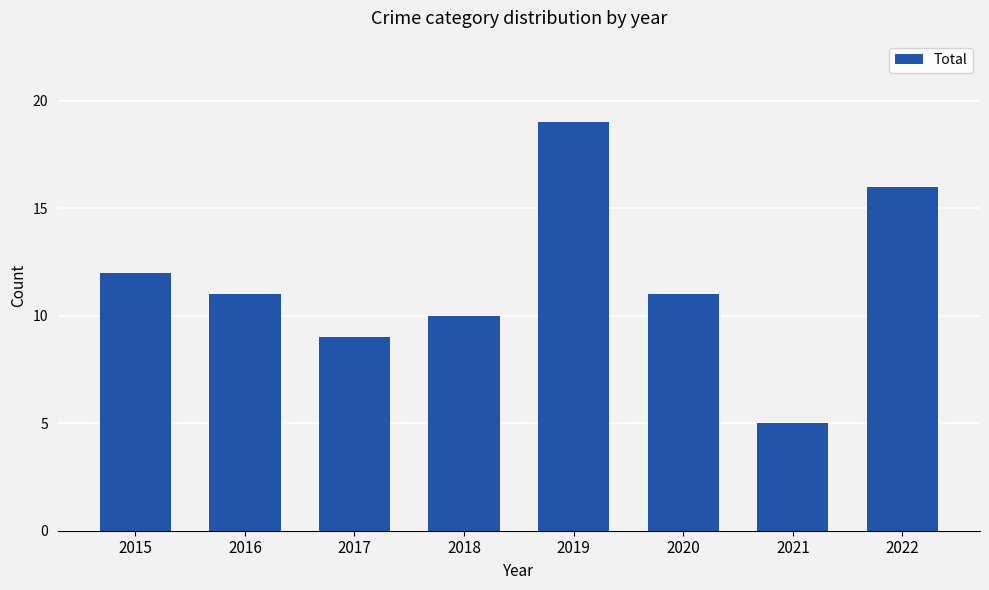

At which category does the chart reach its peak across all series?

2019